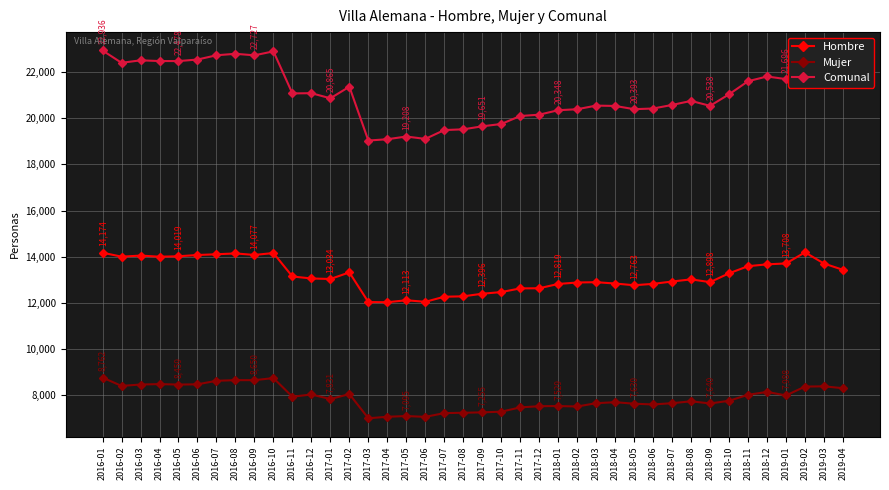

Count the number of data series in this chart.

3